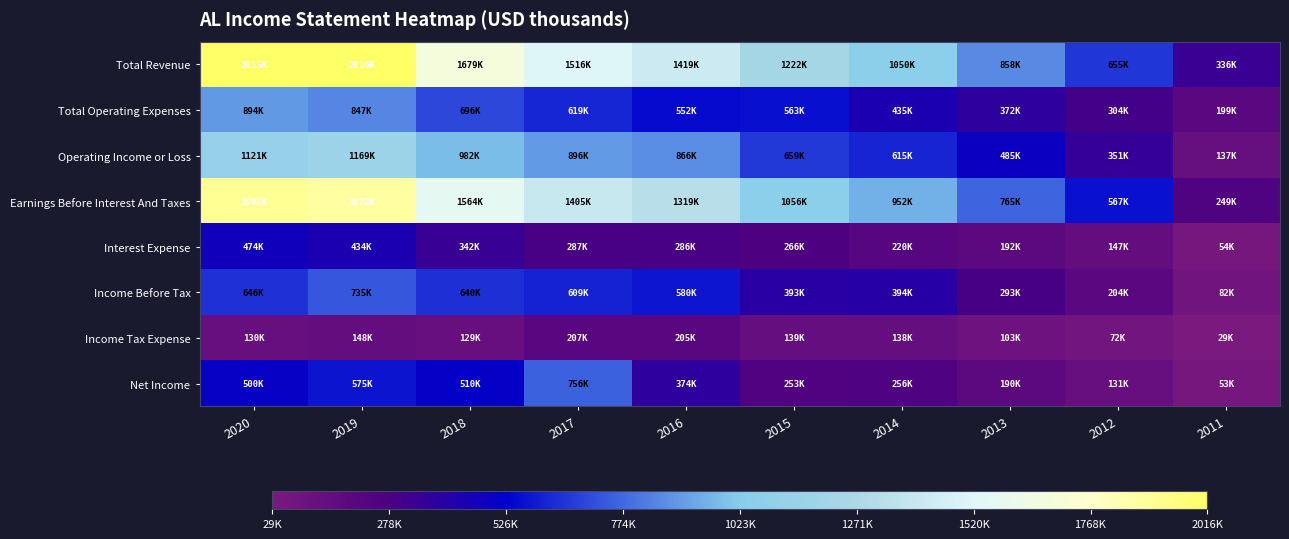

At 2014, list the series in order from largest to smallest.

Total Revenue, Earnings Before Interest And Taxes, Operating Income or Loss, Total Operating Expenses, Income Before Tax, Net Income, Interest Expense, Income Tax Expense